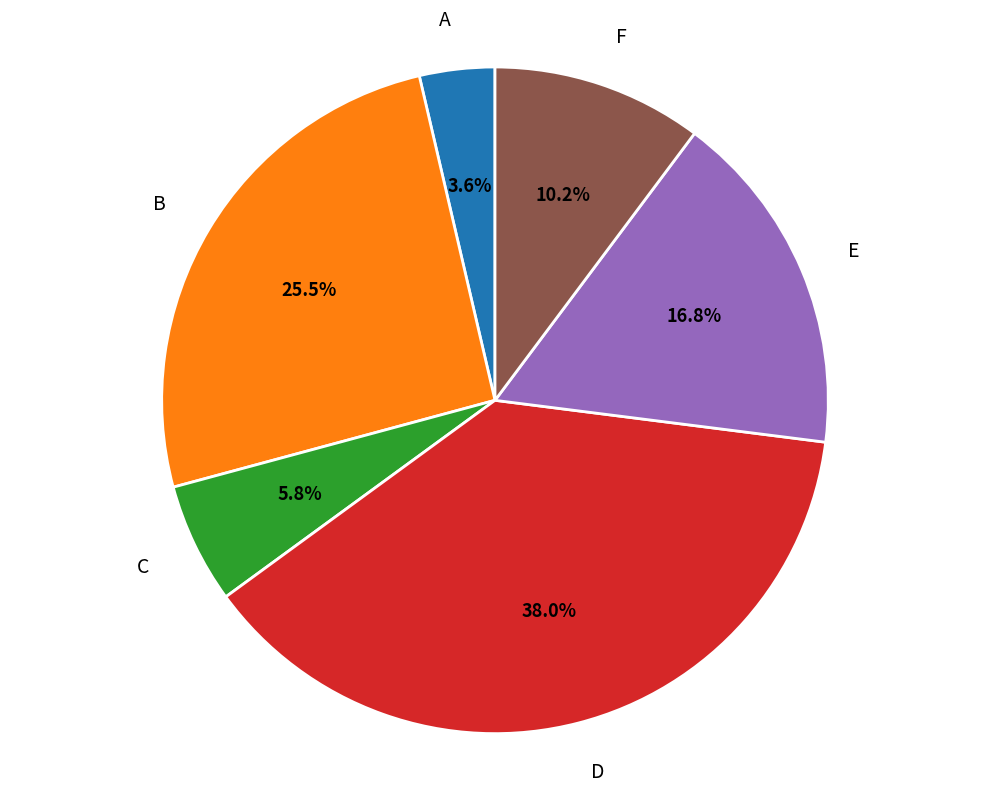

What percentage is the E slice, to the nearest percent?

17%